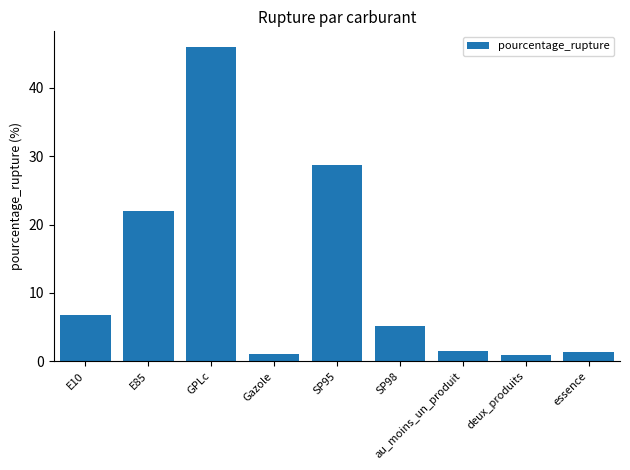

Which label corresponds to the largest value in the chart?

GPLc